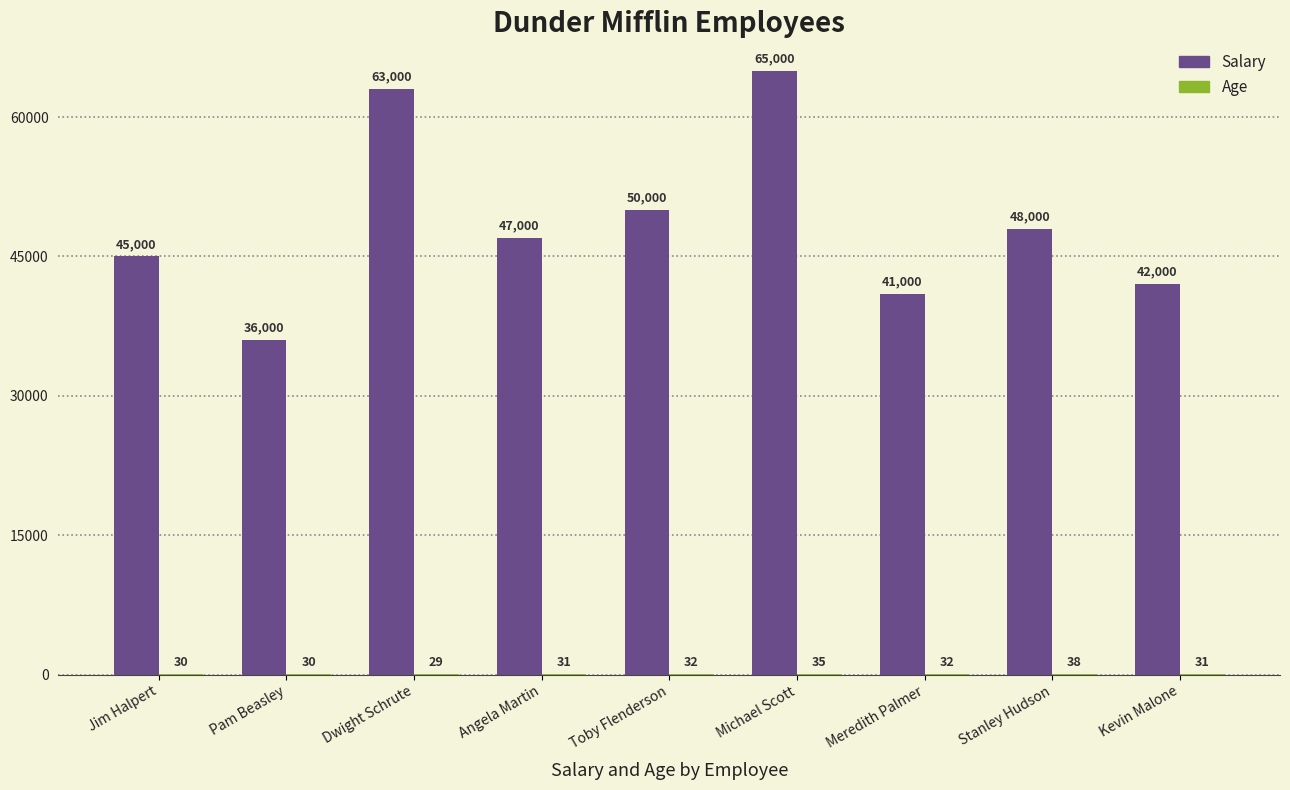

At which label does Salary reach its peak?

Michael Scott